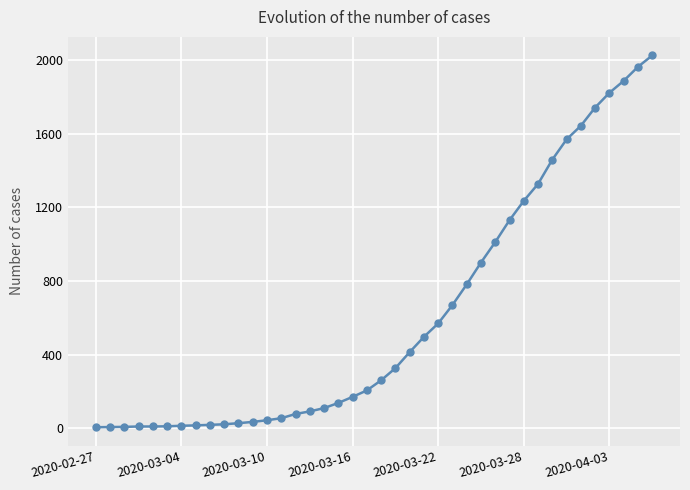

What is the greatest value displayed?

2026